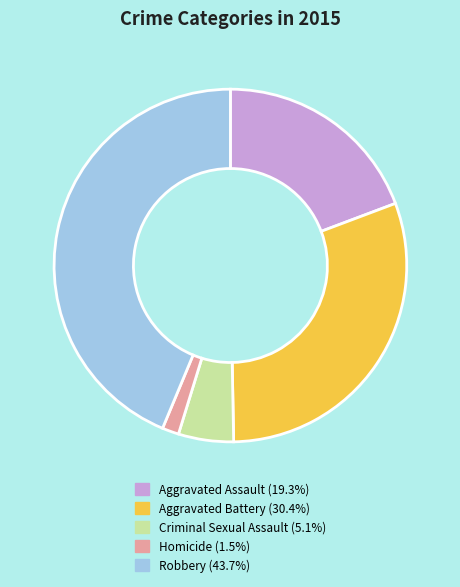

The Criminal Sexual Assault slice represents 5% of the pie. True or false?

True